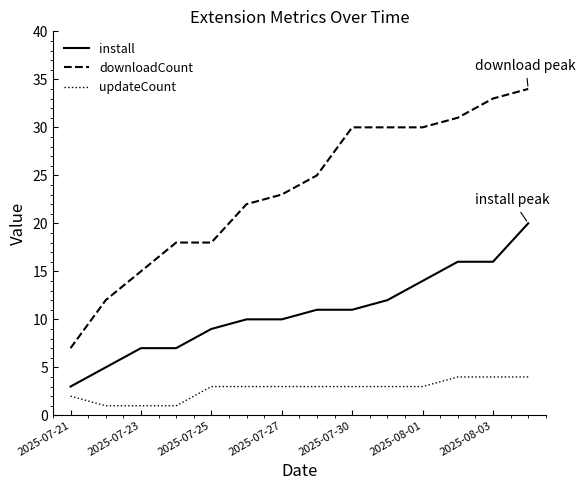

What is the difference between the second highest and minimum values in the install series?

13